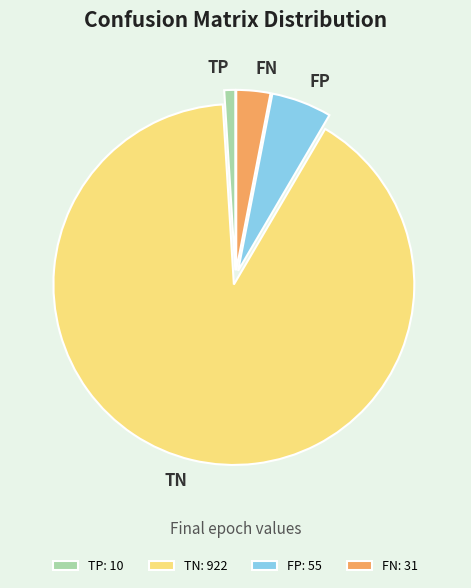

Does any single category account for the majority?

Yes